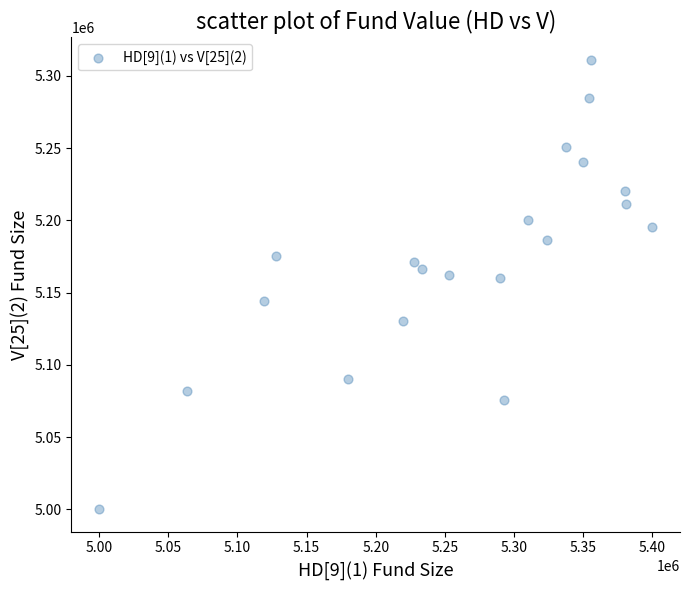

What is the range of Y values (max minus min)?

310972.2